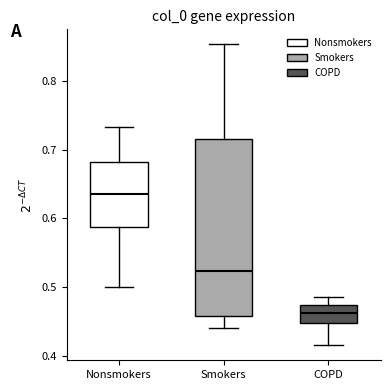

Which box is the tallest, from its lower edge to its upper edge?

Smokers